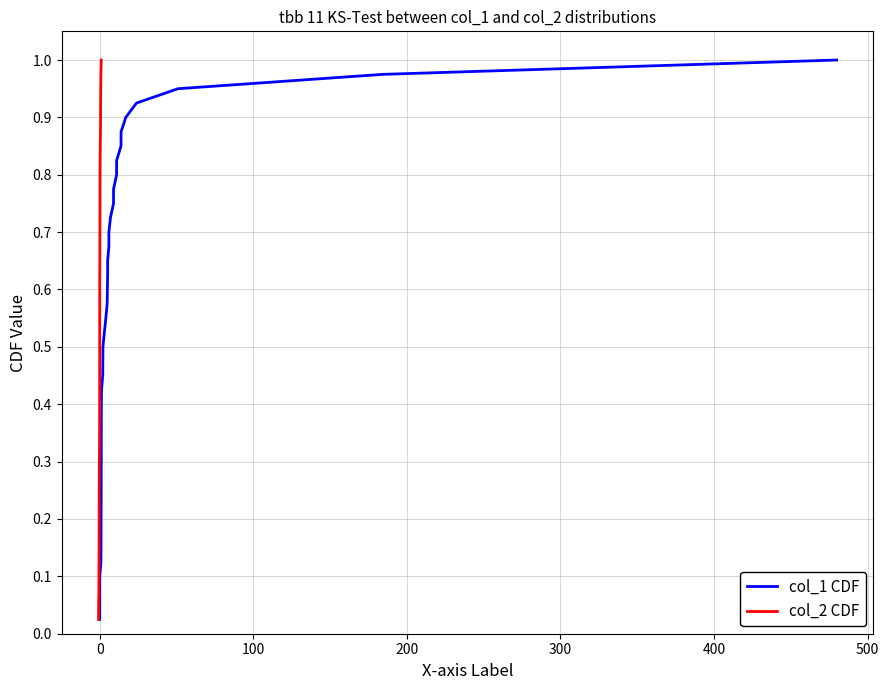

Does the chart display data point markers on the line(s)?

No